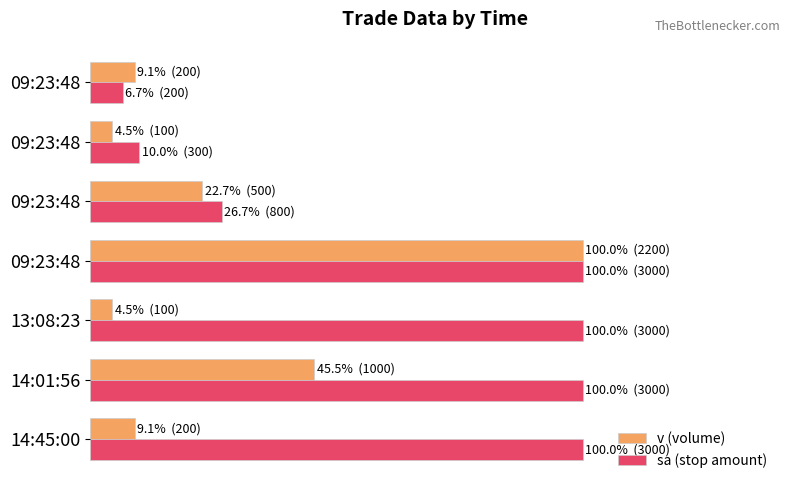

What are all the series names shown in the legend?

v (volume), sa (stop amount)